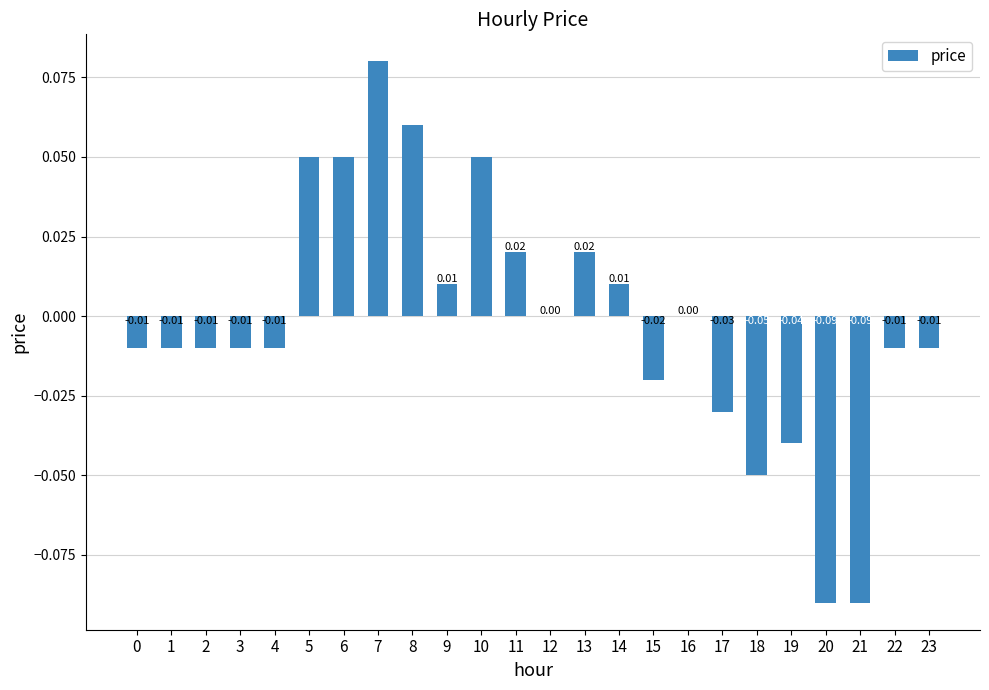

Between 16 and 23, which is larger?

16